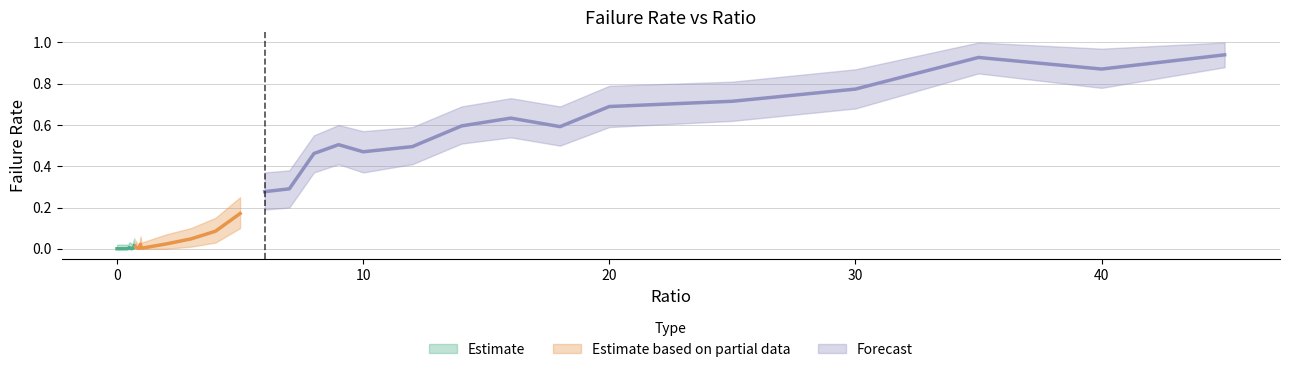

Which has a higher value, 7 or 30?

30